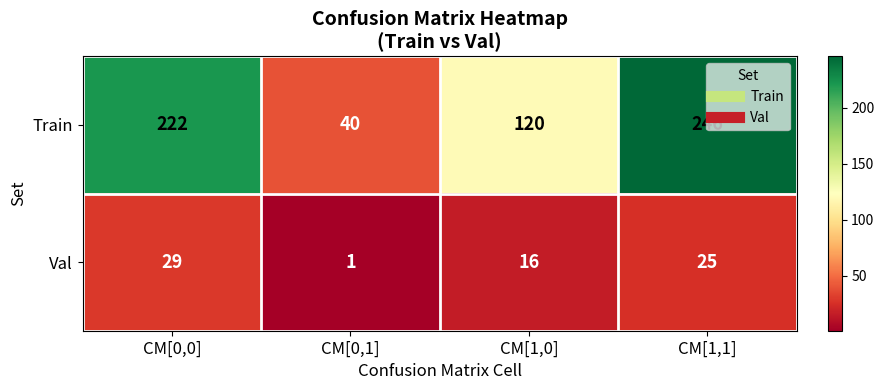

What is the difference between the Train values at CM[0,1] and CM[0,0]?

182